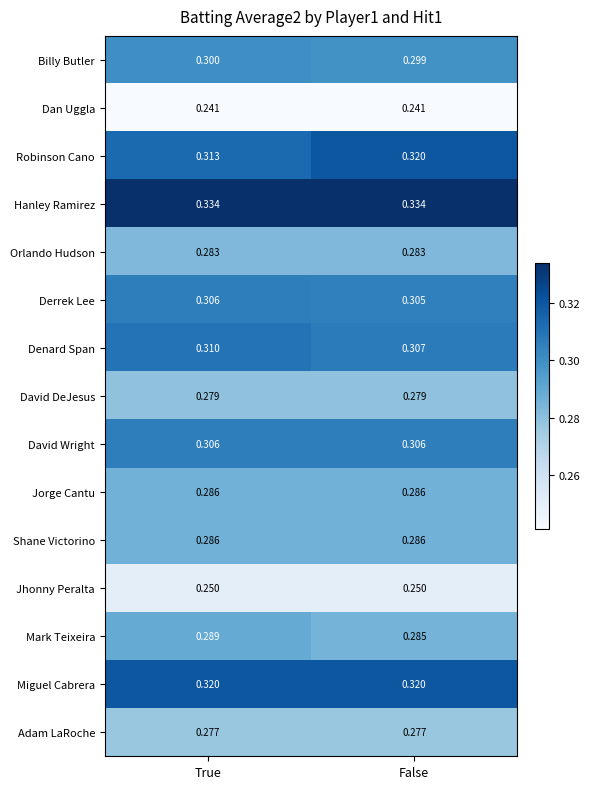

At how many categories does at least one series exceed 0?

2